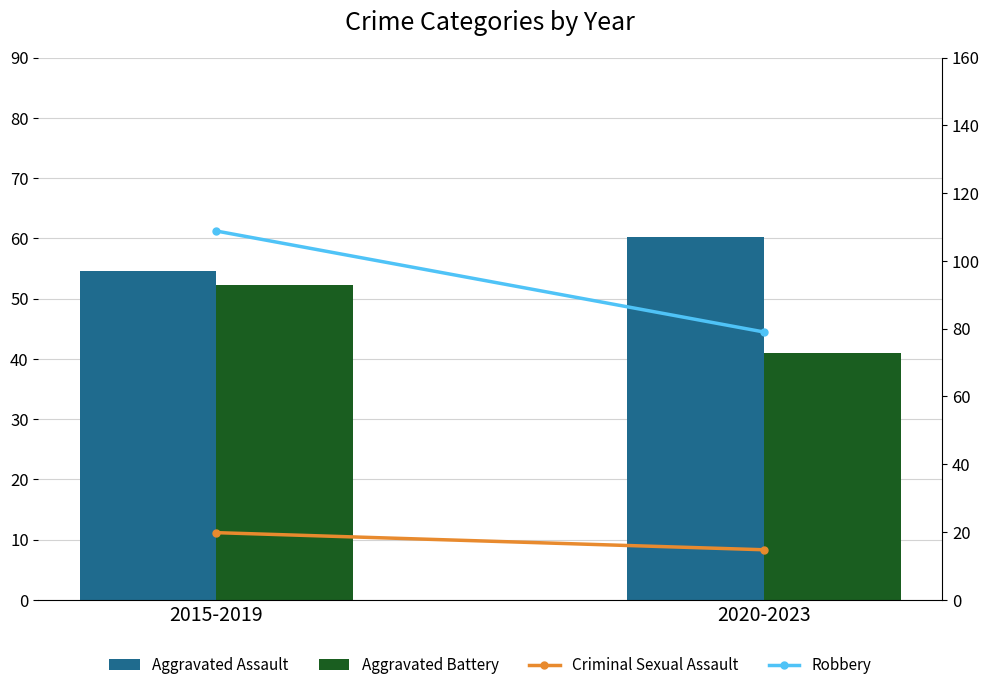

Read the Aggravated Battery value at 2015-2019.

52.2